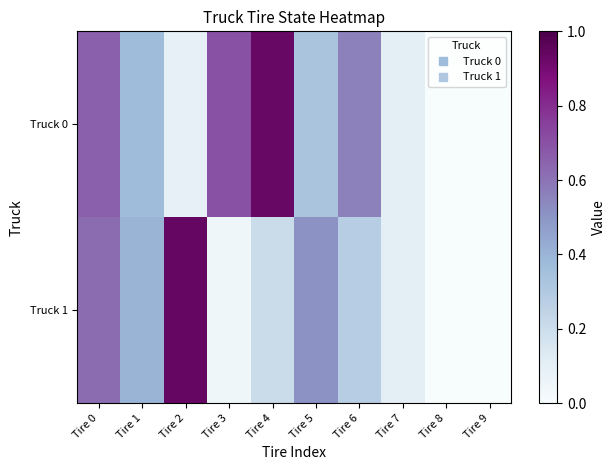

Reading right to left, list all the values displayed in this chart.

Truck 0: Tire 9=0.0	Tire 8=0.0	Tire 7=0.1	Tire 6=0.6	Tire 5=0.3	Tire 4=0.9	Tire 3=0.7	Tire 2=0.1	Tire 1=0.4	Tire 0=0.7
Truck 1: Tire 9=0.0	Tire 8=0.0	Tire 7=0.1	Tire 6=0.3	Tire 5=0.5	Tire 4=0.2	Tire 3=0.0	Tire 2=0.9	Tire 1=0.4	Tire 0=0.6